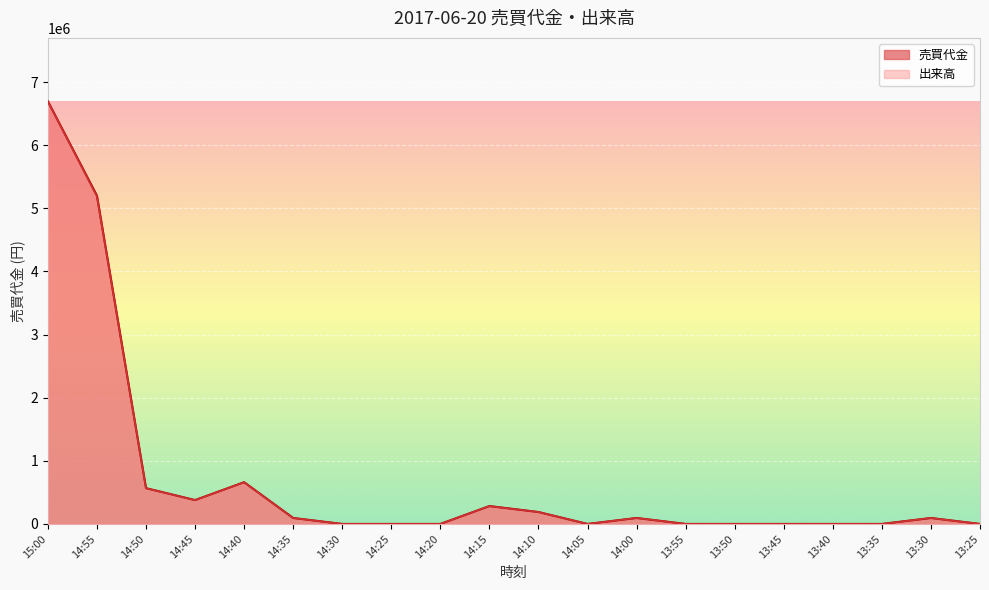

List the series in order of their peak value, lowest first.

売買代金, 出来高